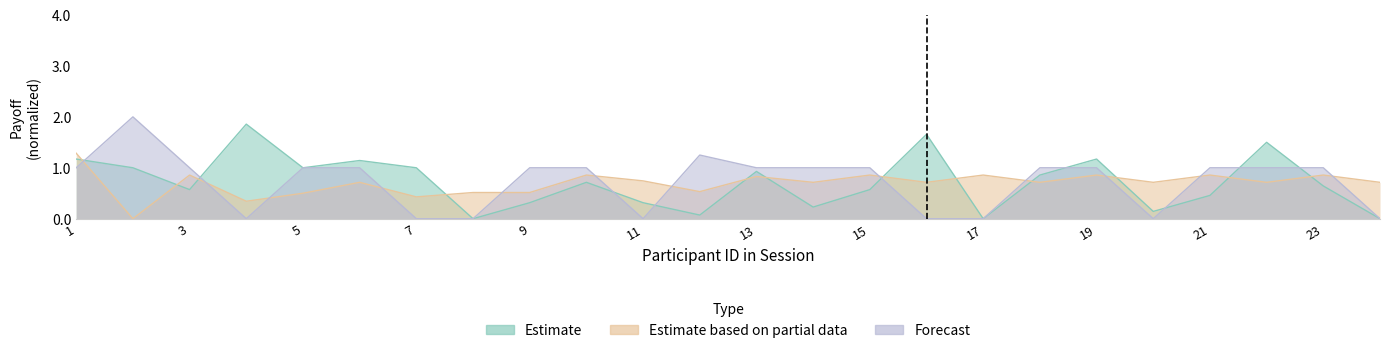

Reading left to right, extract all data points from this chart.

Estimate: 1.2	1.0	0.6	1.9	1.0	1.1	1.0	0.0	0.3	0.7	0.3	0.1	0.9	0.2	0.6	1.7	0.0	0.9	1.2	0.1	0.5	1.5	0.6	0.0
Estimate based on partial data: 1.3	0.0	0.9	0.3	0.5	0.7	0.4	0.5	0.5	0.9	0.7	0.5	0.8	0.7	0.9	0.7	0.9	0.7	0.9	0.7	0.9	0.7	0.9	0.7
Forecast: 1.0	2.0	1.0	0.0	1.0	1.0	0.0	0.0	1.0	1.0	0.0	1.2	1.0	1.0	1.0	0.0	0.0	1.0	1.0	0.0	1.0	1.0	1.0	0.0